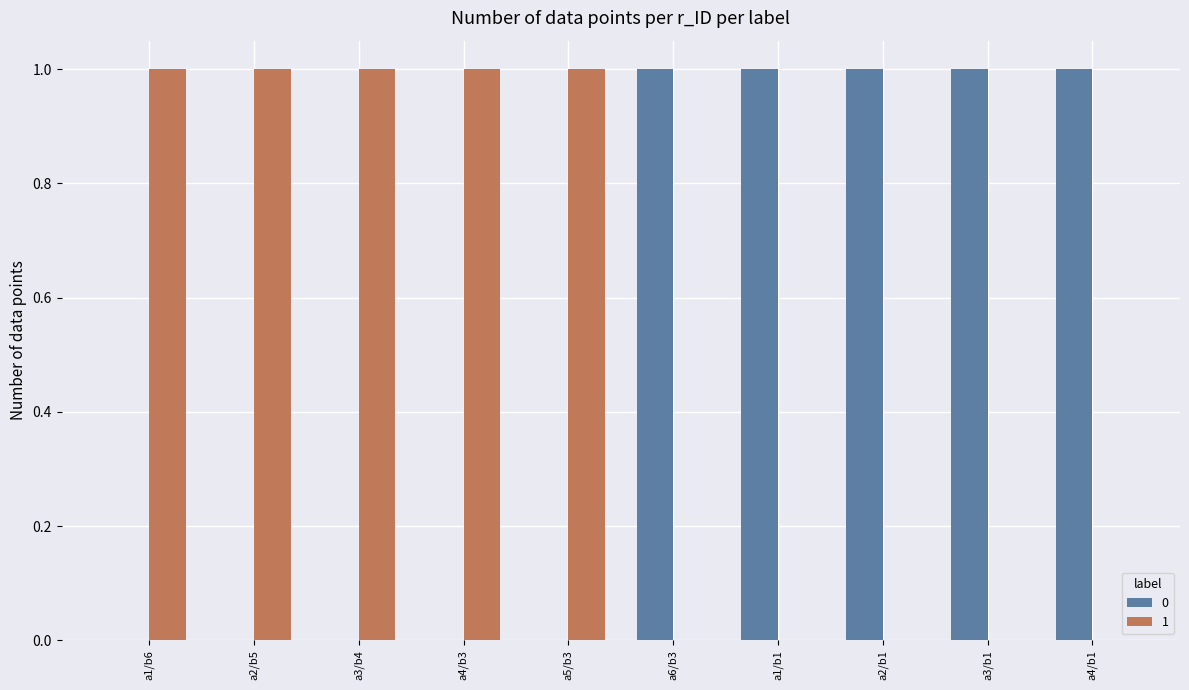

Reading left to right, transcribe all the data shown in this chart.

0: a1/b6=0	a2/b5=0	a3/b4=0	a4/b3=0	a5/b3=0	a6/b3=1	a1/b1=1	a2/b1=1	a3/b1=1	a4/b1=1
1: a1/b6=1	a2/b5=1	a3/b4=1	a4/b3=1	a5/b3=1	a6/b3=0	a1/b1=0	a2/b1=0	a3/b1=0	a4/b1=0